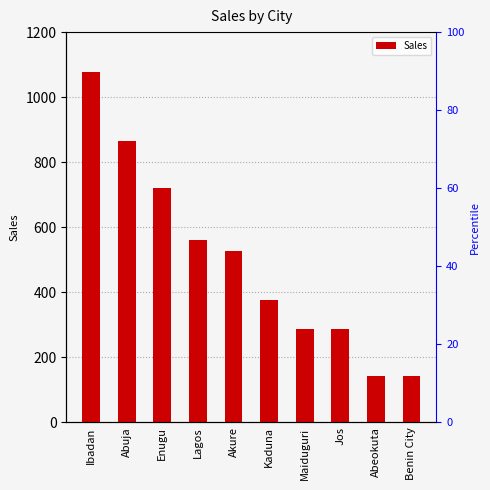

Reading left to right, transcribe all the data shown in this chart.

1076	864	720	562	526	376	288	288	144	144